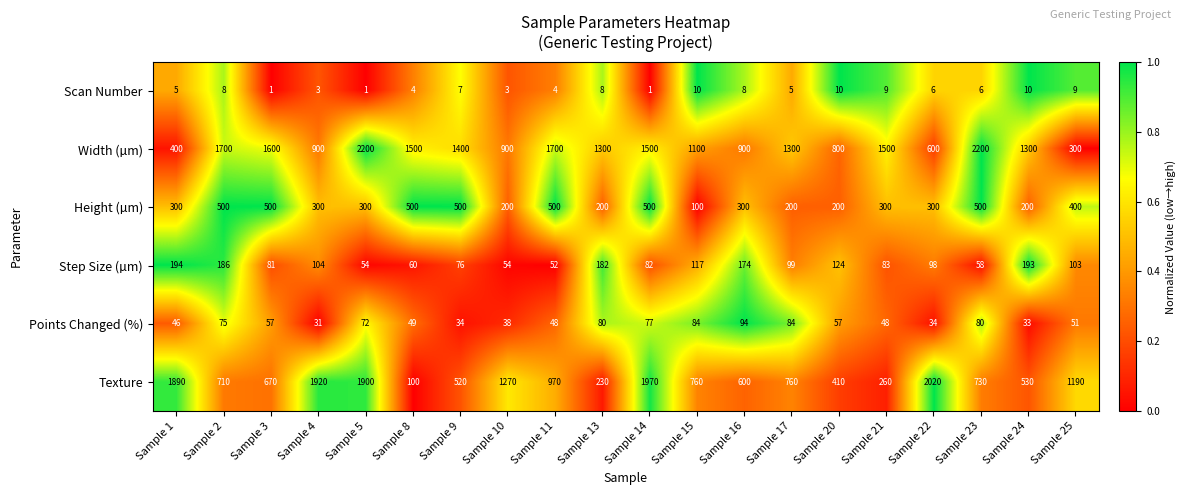

Where does the Texture series first go above 760?

Sample 1